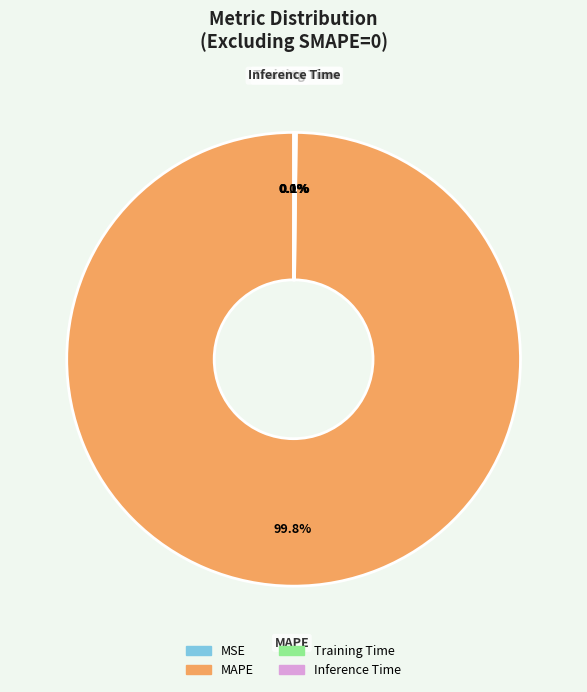

Which category has the biggest portion of the pie?

MAPE